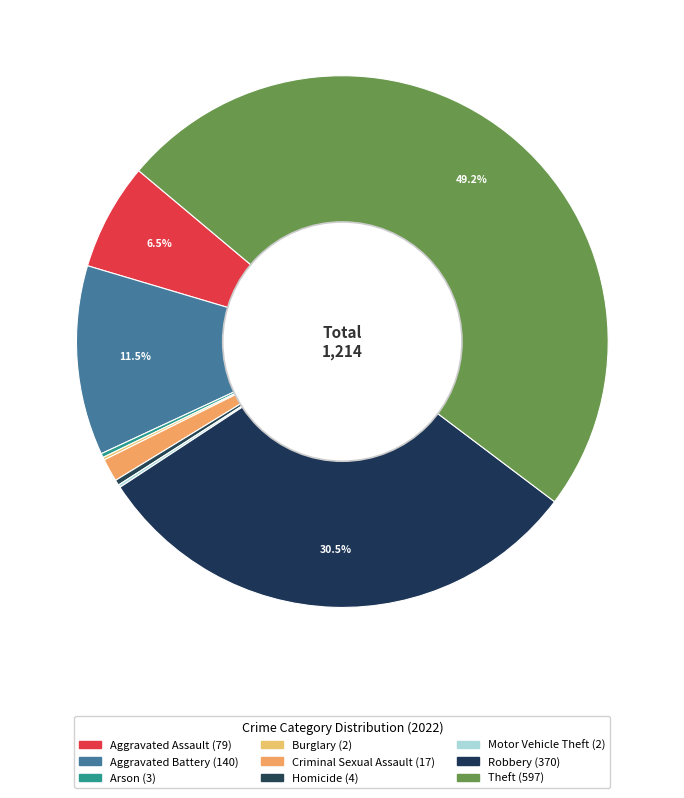

Which category has the biggest portion of the pie?

Theft